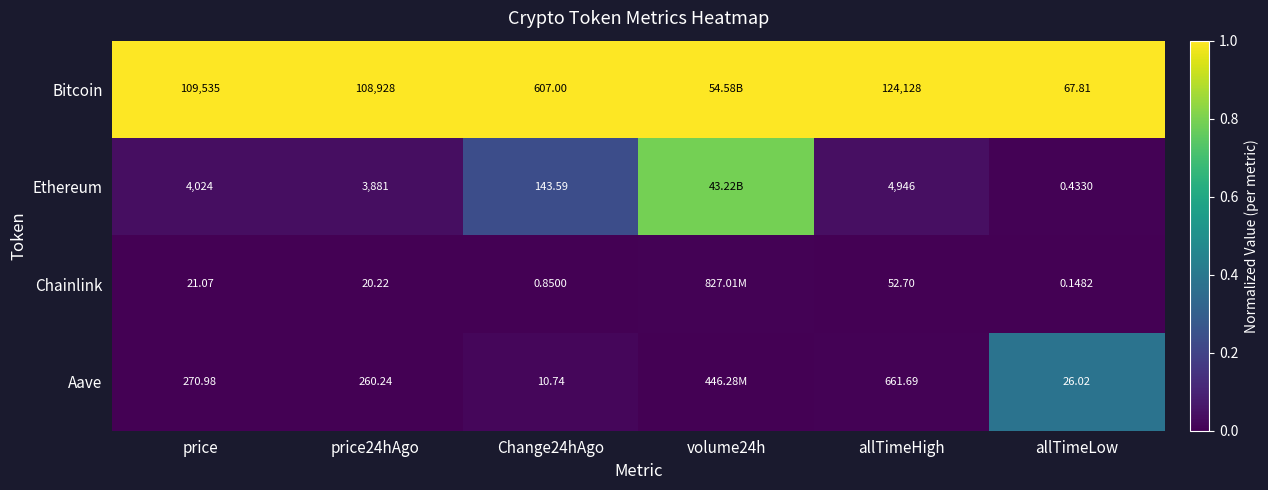

What is the spread (max minus min) of values at allTimeHigh?

124075.3